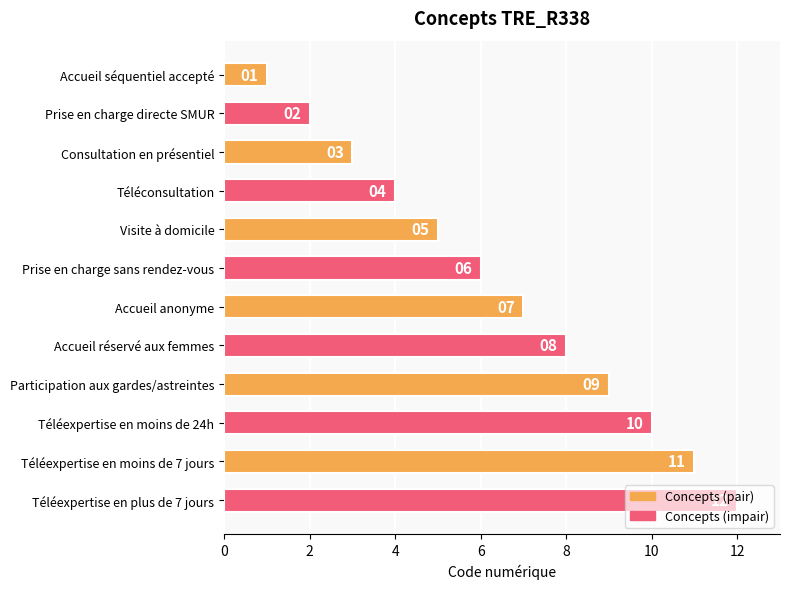

At which label is the value closest to 6?

Prise en charge sans rendez-vous